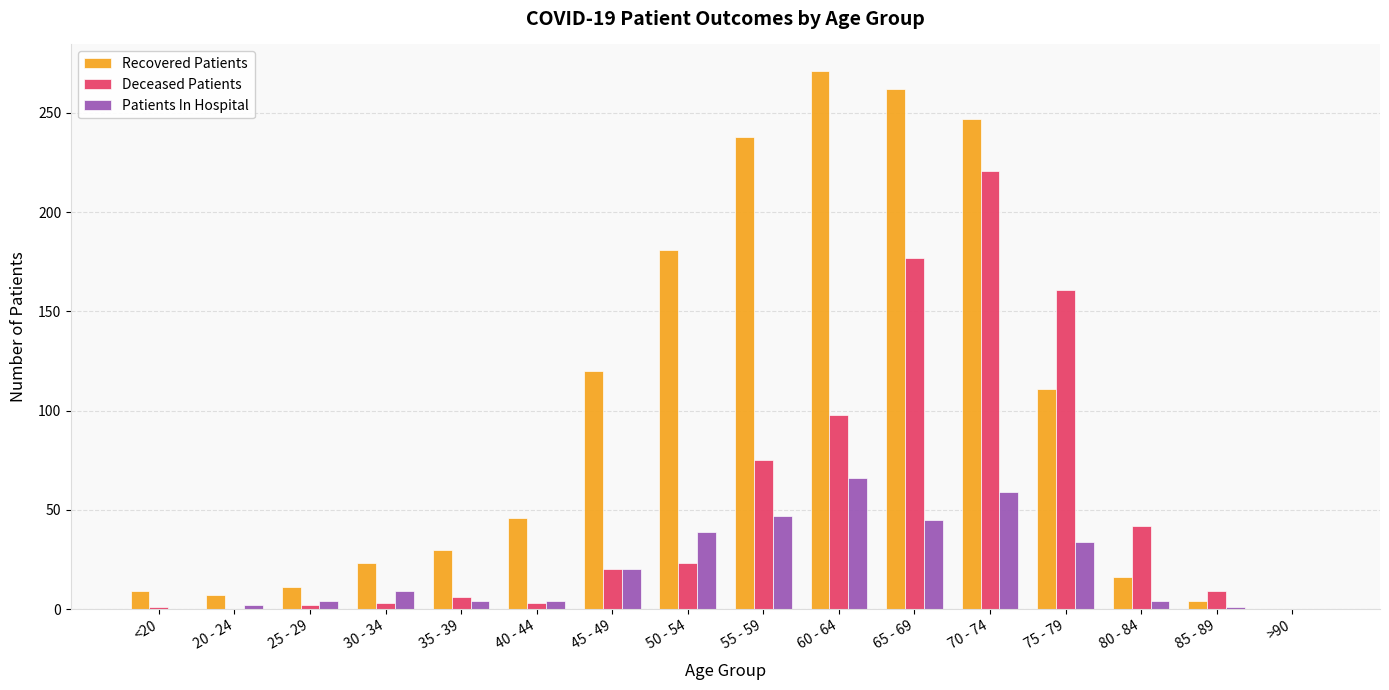

What is the sum of the Patients In Hospital values at 85 - 89 and 55 - 59?

48